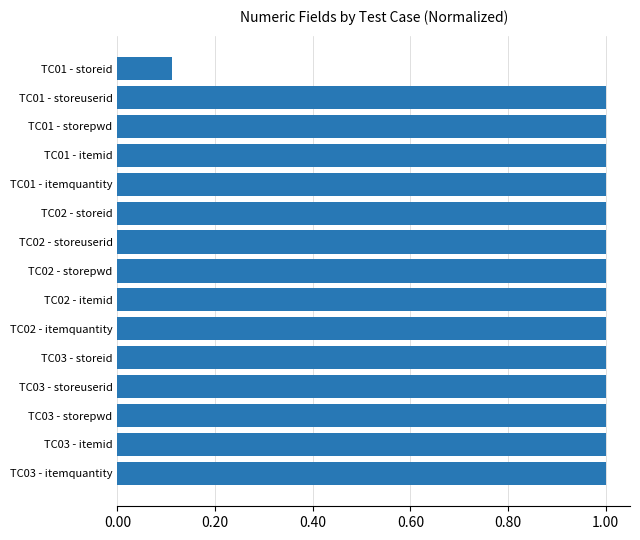

The chart shows a value of 1.0 at TC03 - itemquantity. True or false?

True